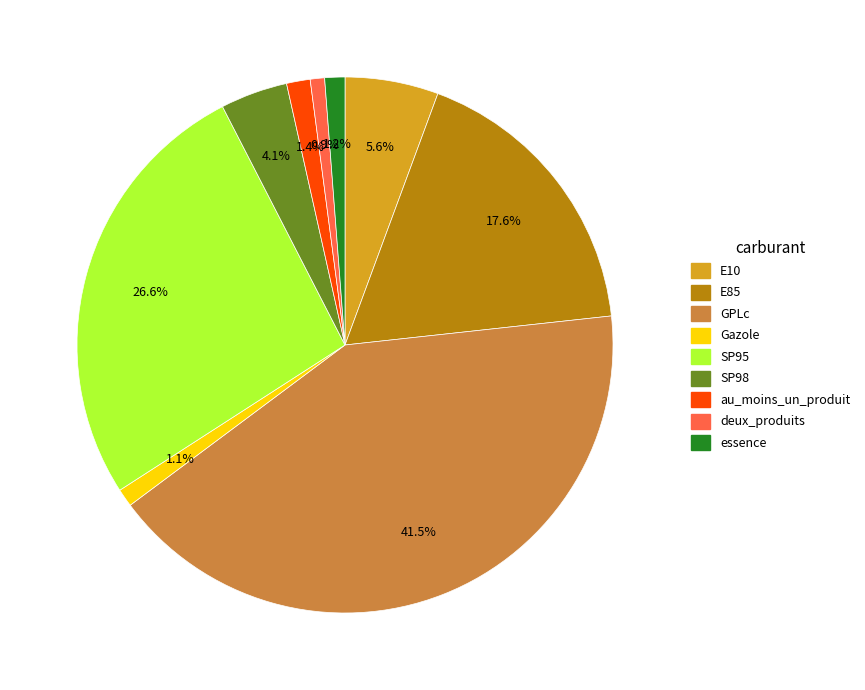

Combined, do E10 and deux_produits account for over 50%?

No